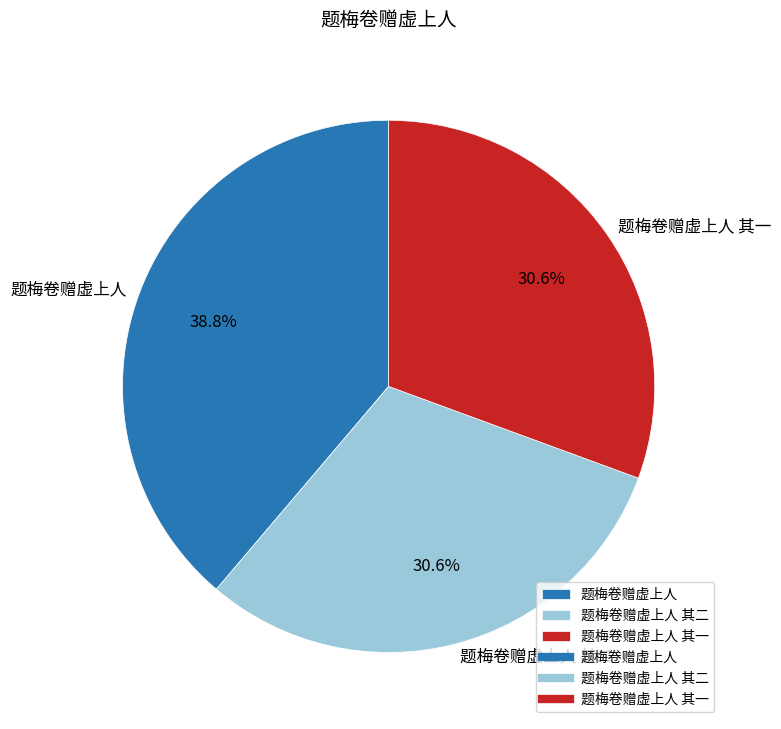

To the nearest percent, what is the difference between the 题梅卷赠虚上人 and 题梅卷赠虚上人 其一 slice percentages?

8%